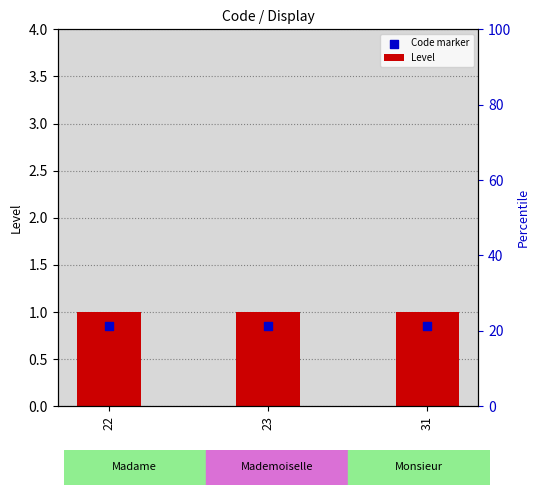

What is the total value across all series at 22?

1.9